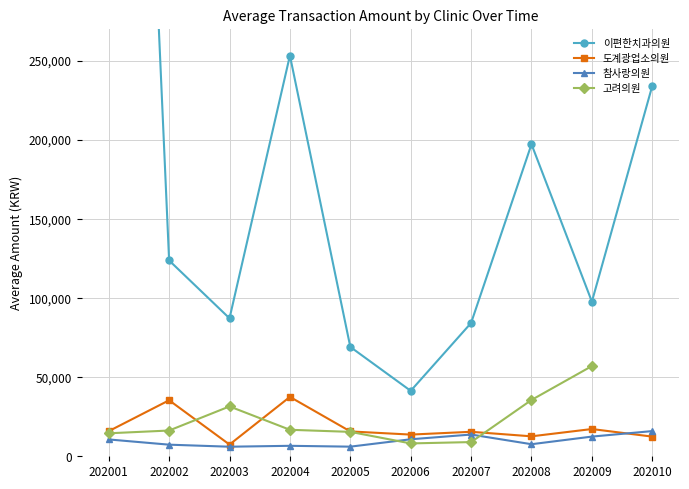

At which label does 도계광업소의원 first exceed 15701?

202001